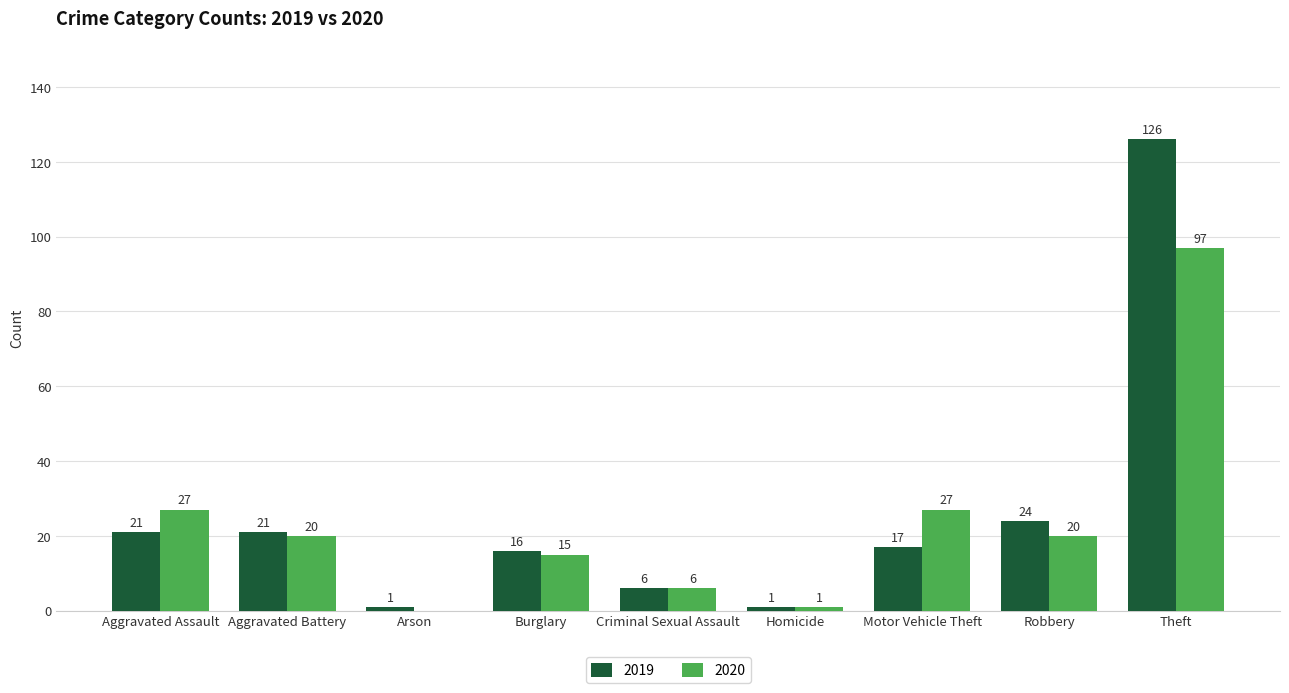

How many groups of bars are there?

9